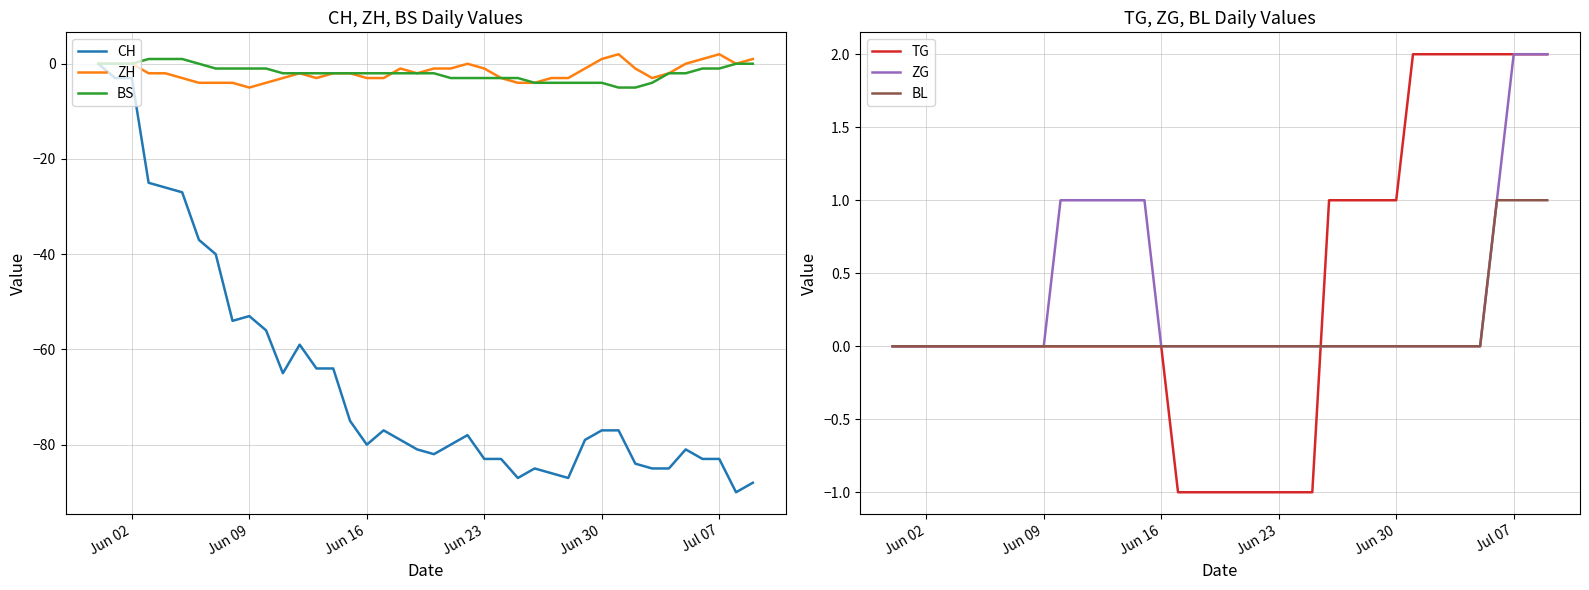

True or false: TG and ZH intersect in this chart.

False